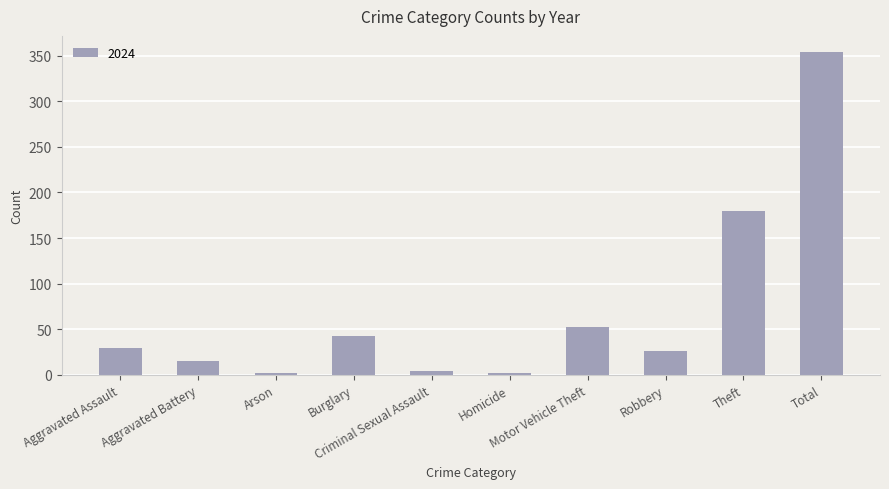

What is the average value?

71